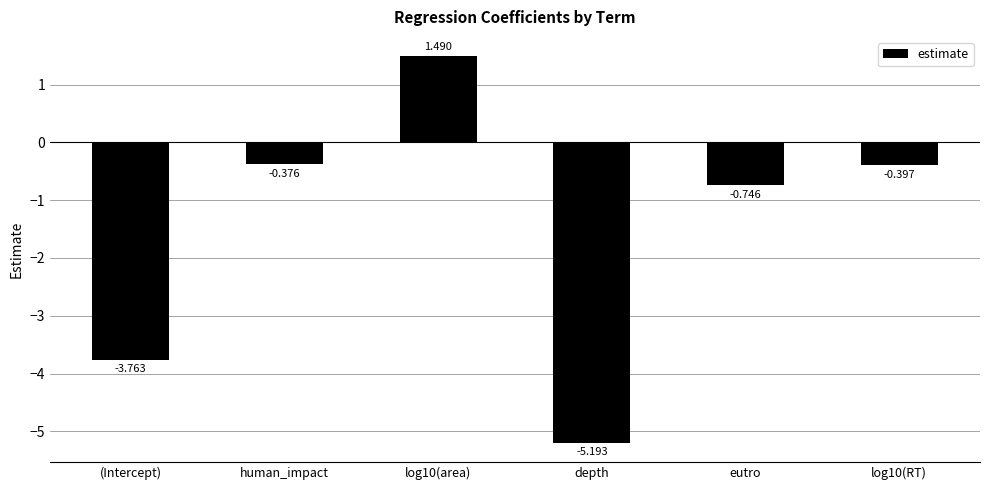

What is the value of the 4th bar from the left?

-5.2